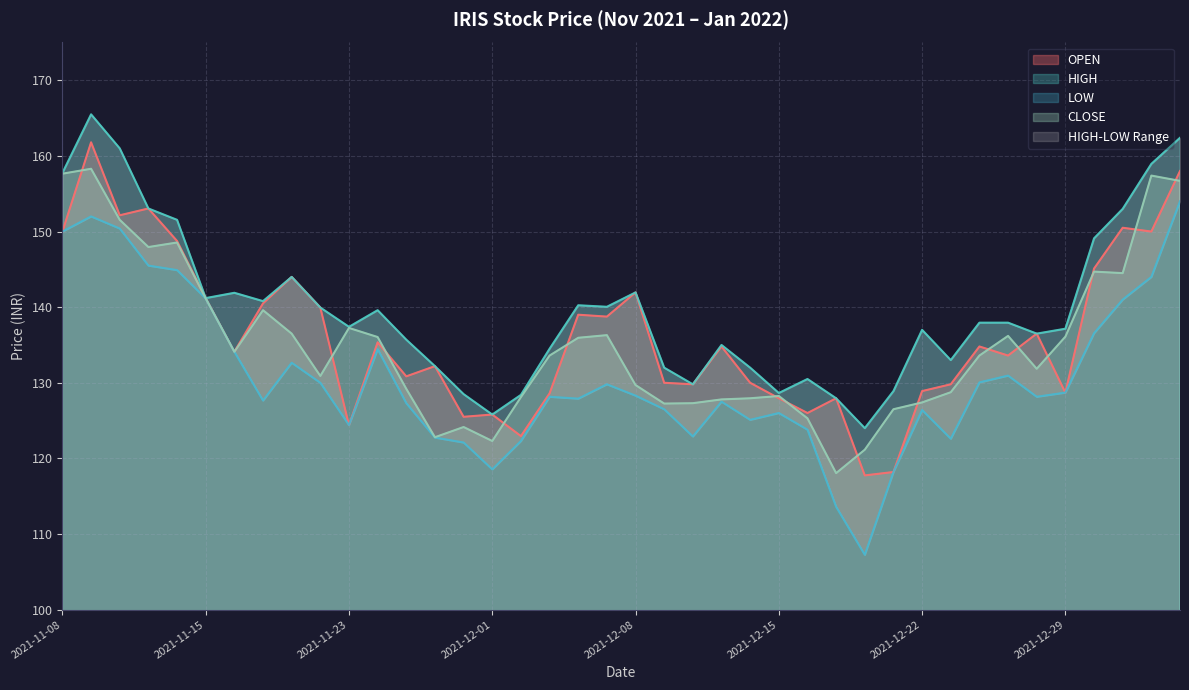

Which has a higher value, 2021-11-08 or 2021-11-17?

2021-11-08